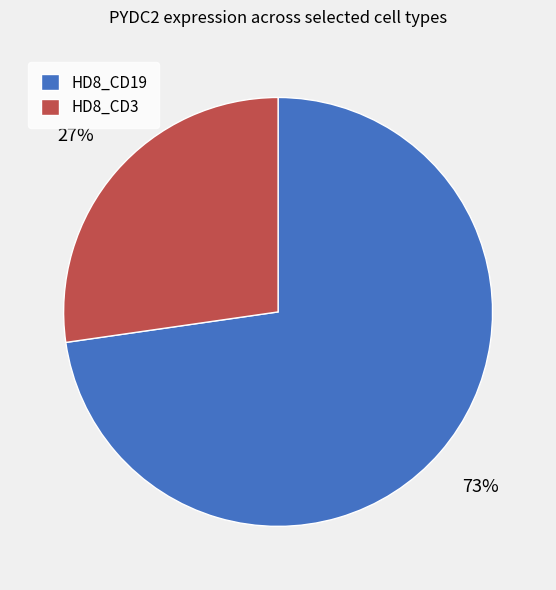

To the nearest percent, what portion does HD8_CD3 represent?

27%